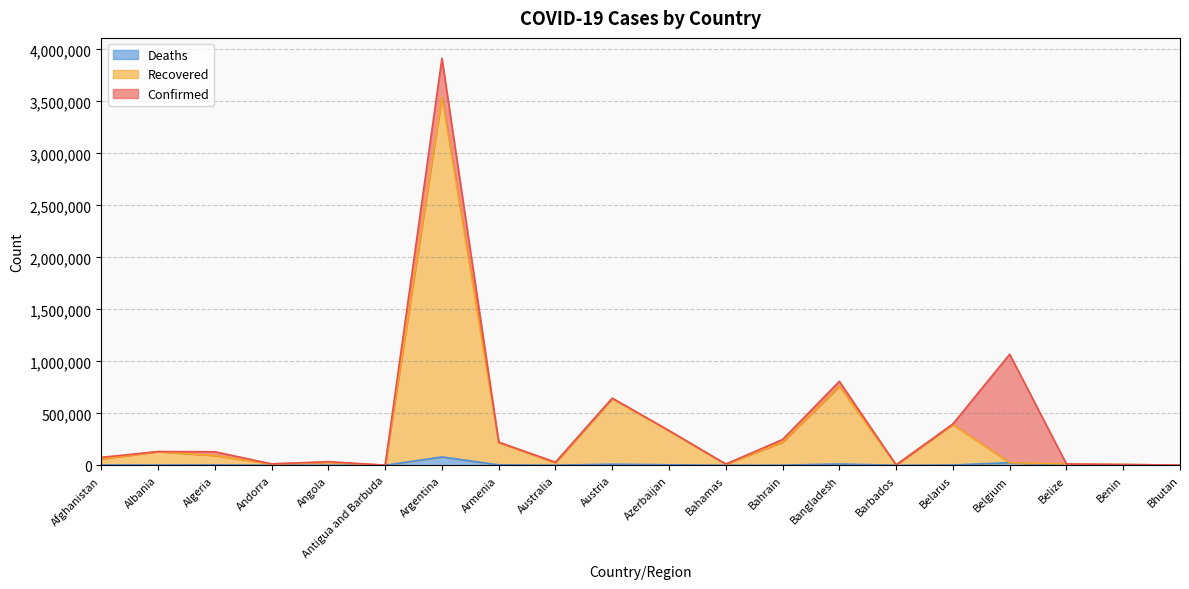

Which series has the largest total across all categories?

Confirmed